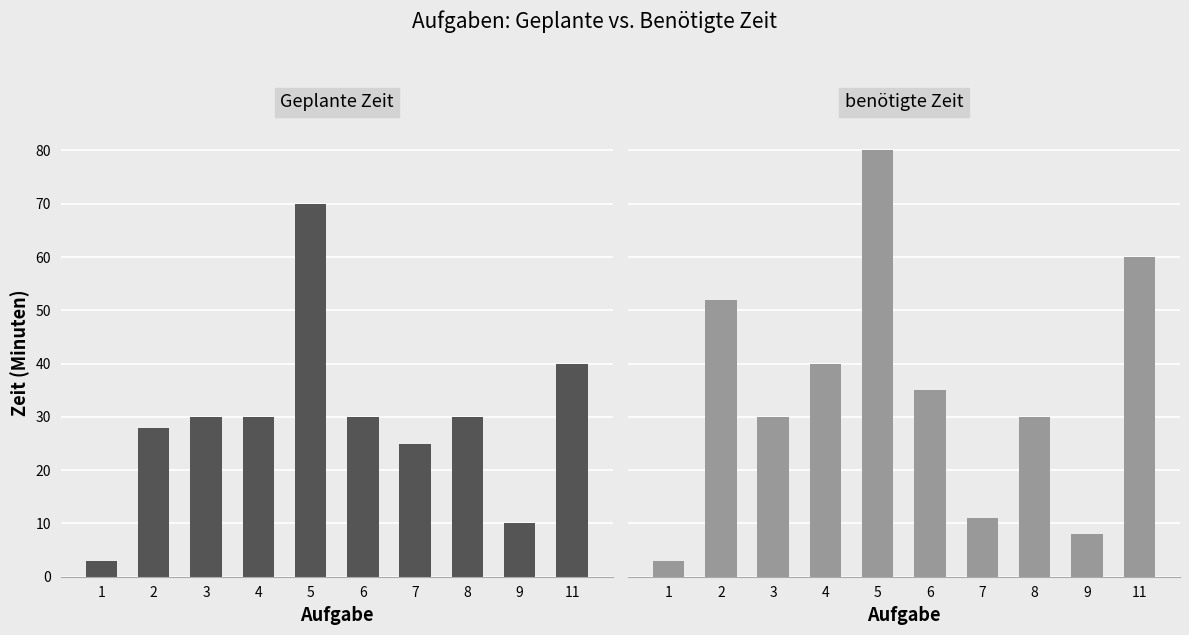

What is the difference between the maximum and minimum values in the Geplante Zeit series?

67